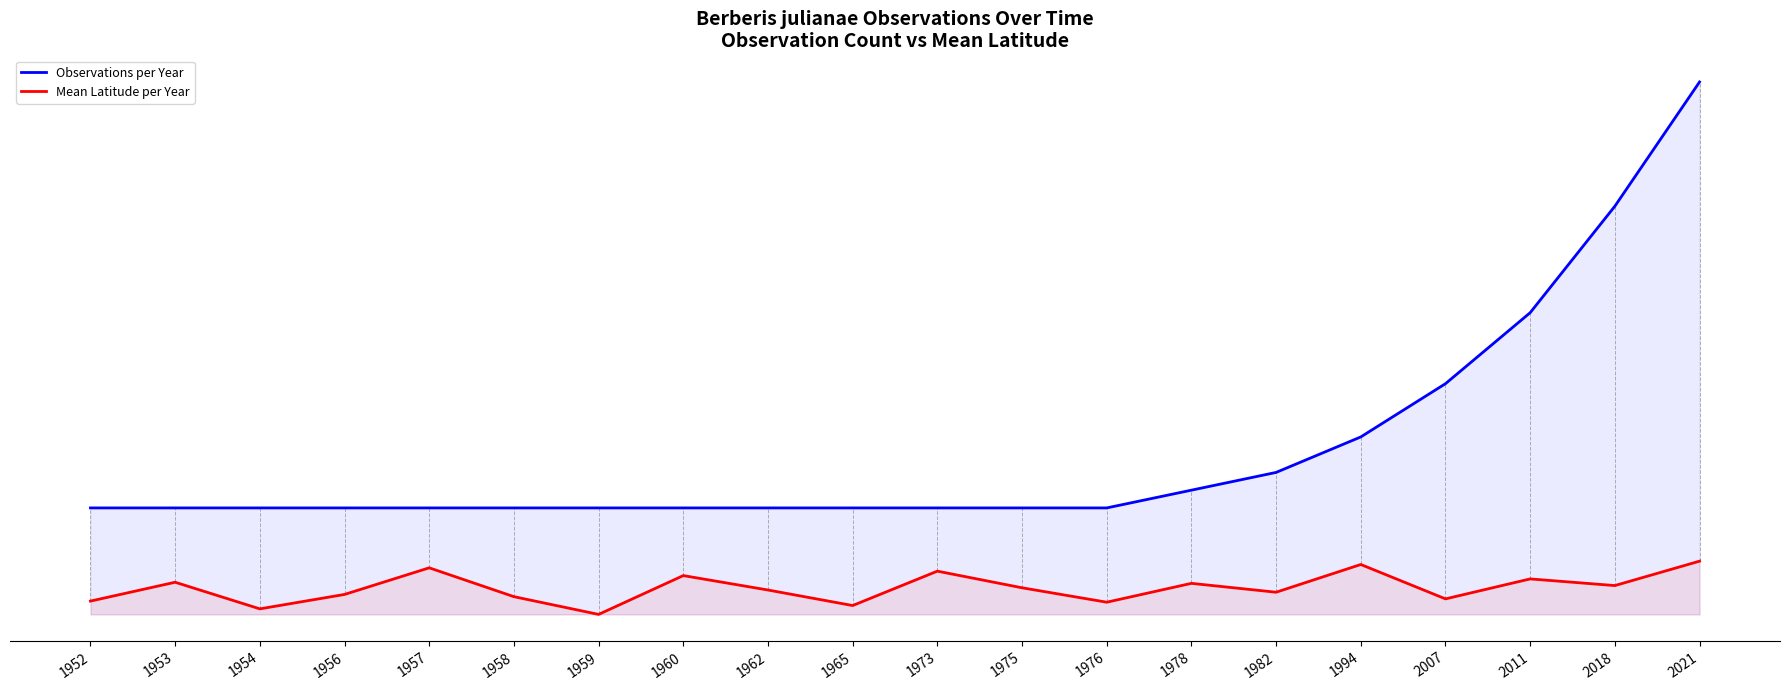

Where is Mean Latitude per Year nearest to the value 50?

1975